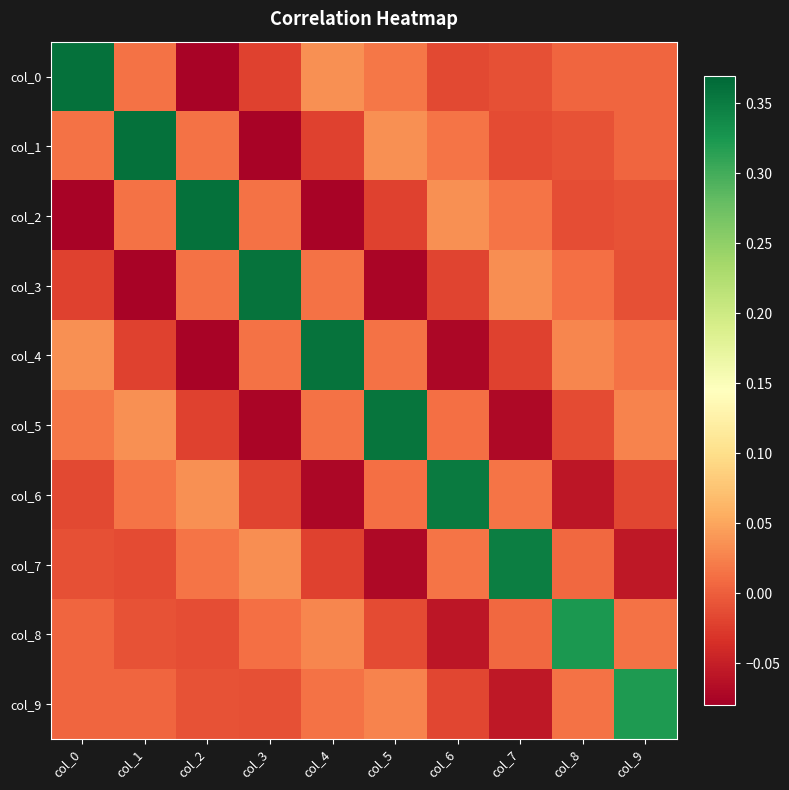

What is the minimum value shown in the chart?

-0.1